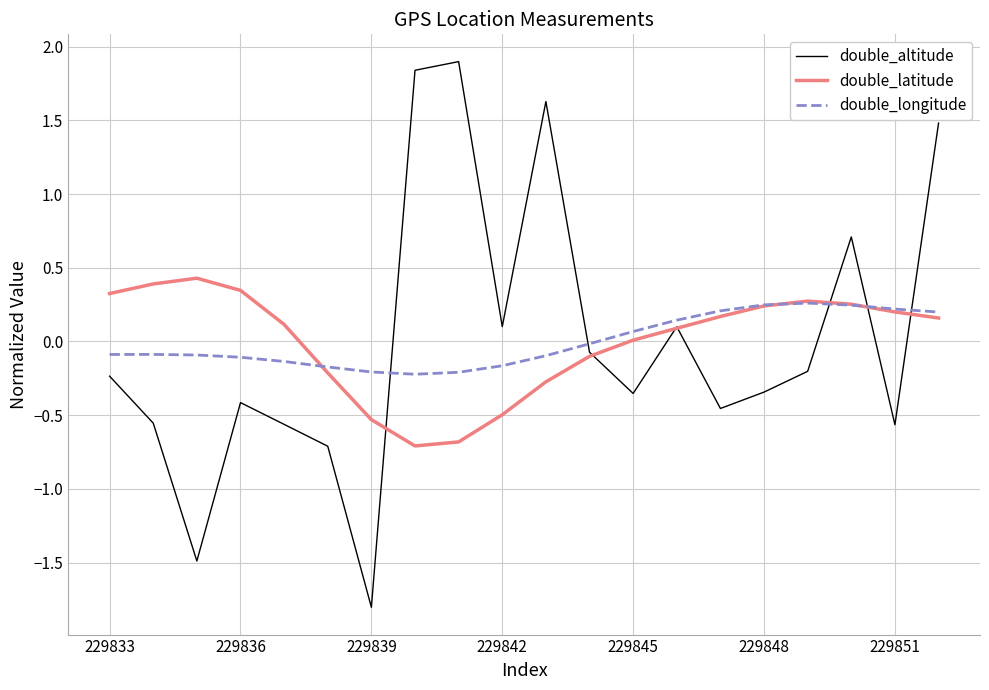

Which series has the largest range (max minus min)?

double_altitude